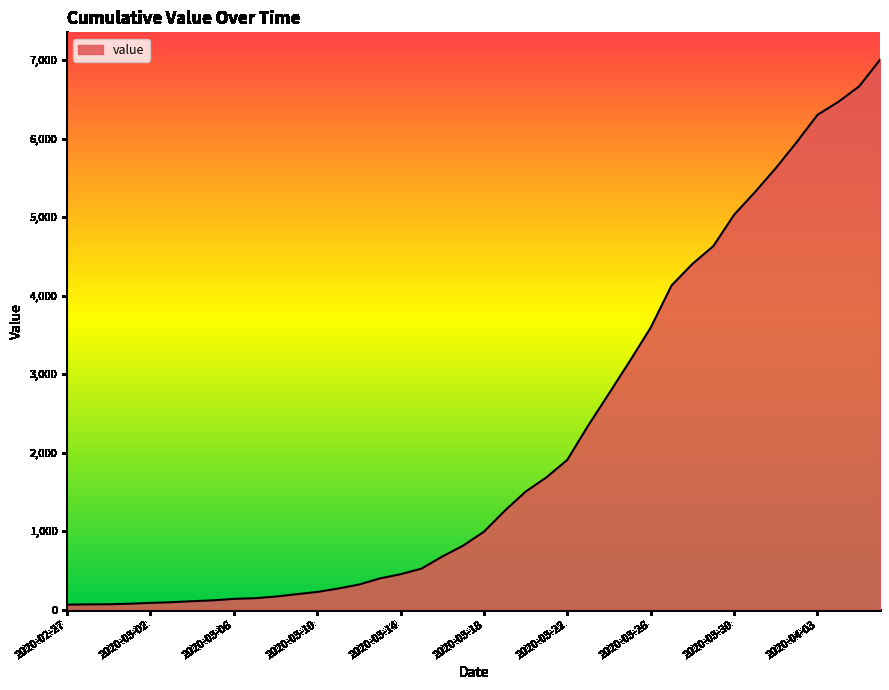

What is the maximum value shown in the chart?

7004